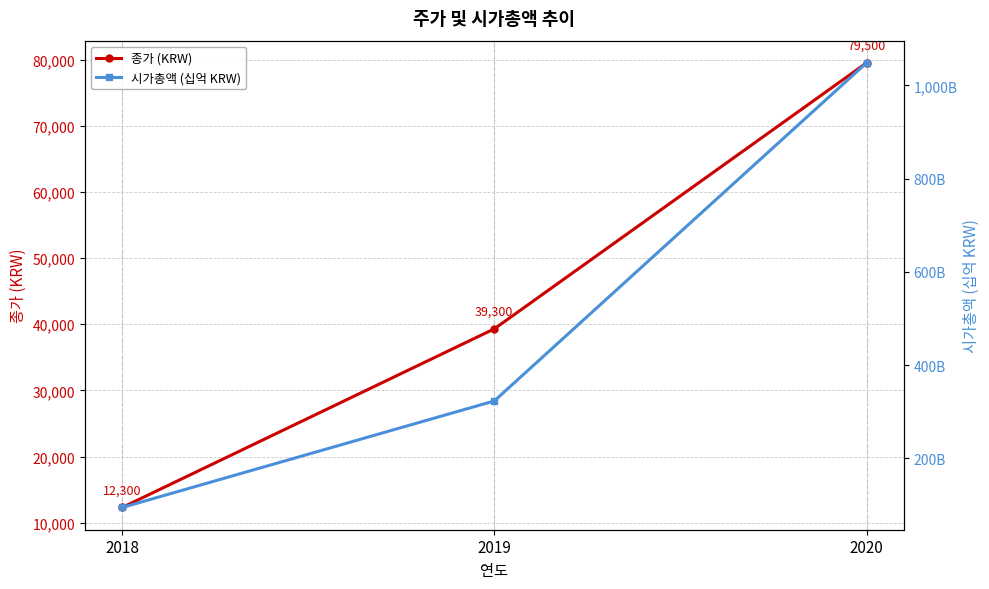

What is the difference between the 종가 (KRW) values at 2019 and 2018?

27000